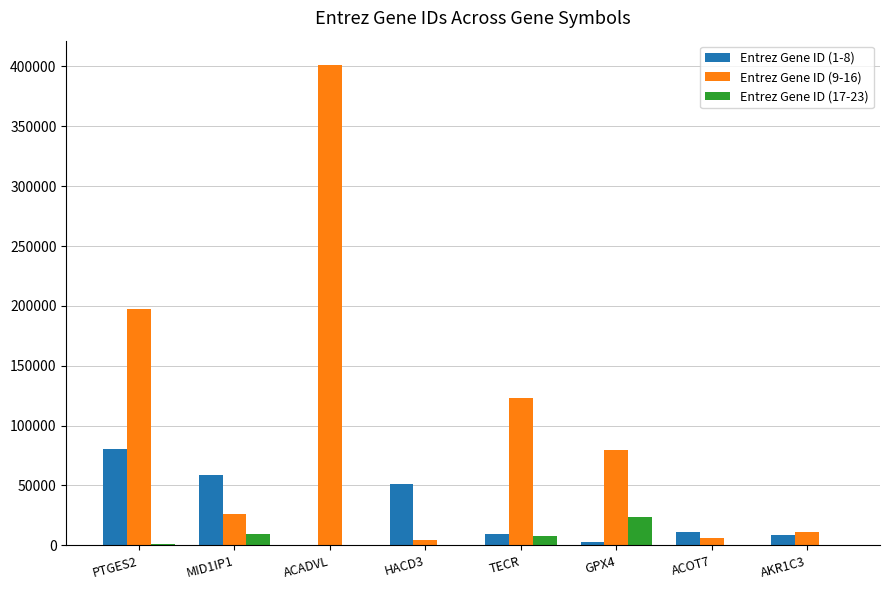

The Entrez Gene ID (9-16) series shows 123930 at ACADVL. True or false?

False